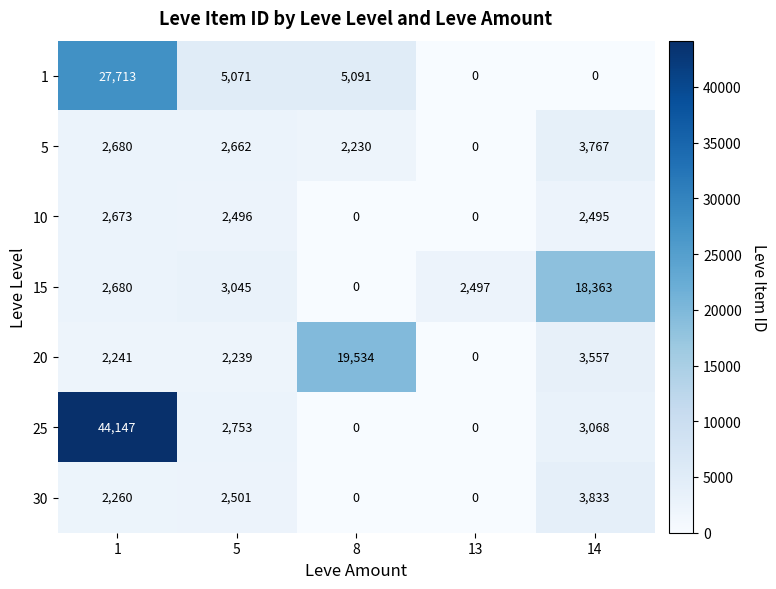

Count the number of categories in the chart.

5